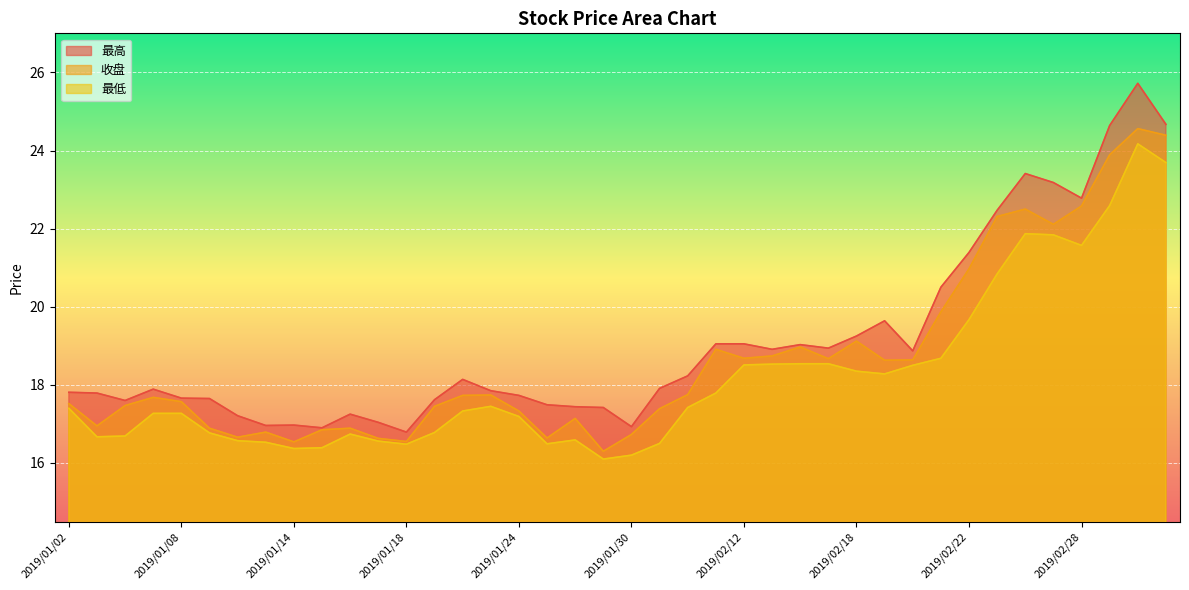

The value of 收盘 at 2019/02/11 is 33.9. True or false?

False